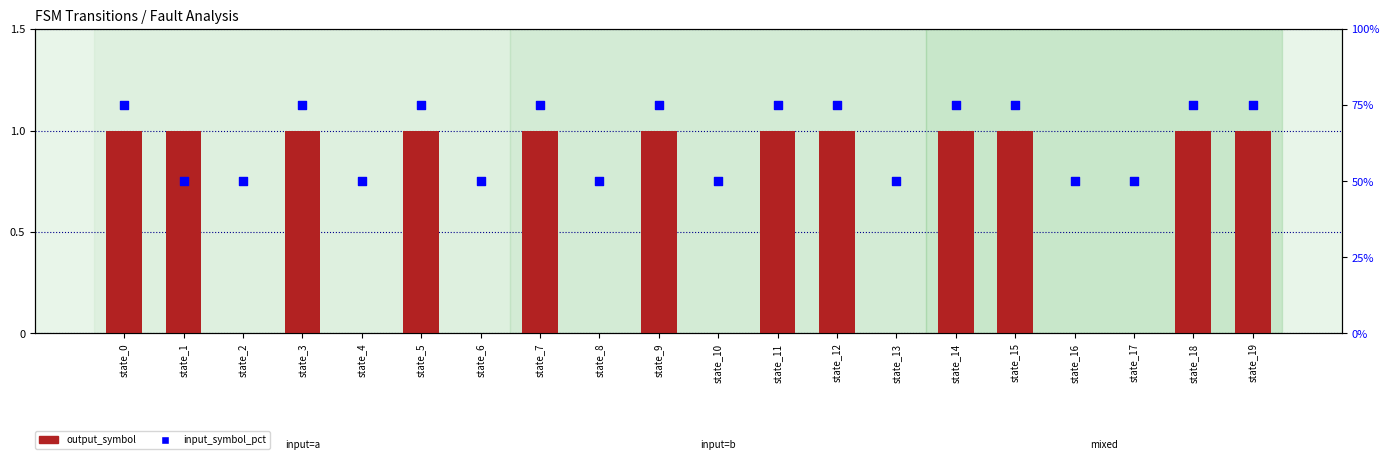

At how many categories does at least one series exceed 56?

11